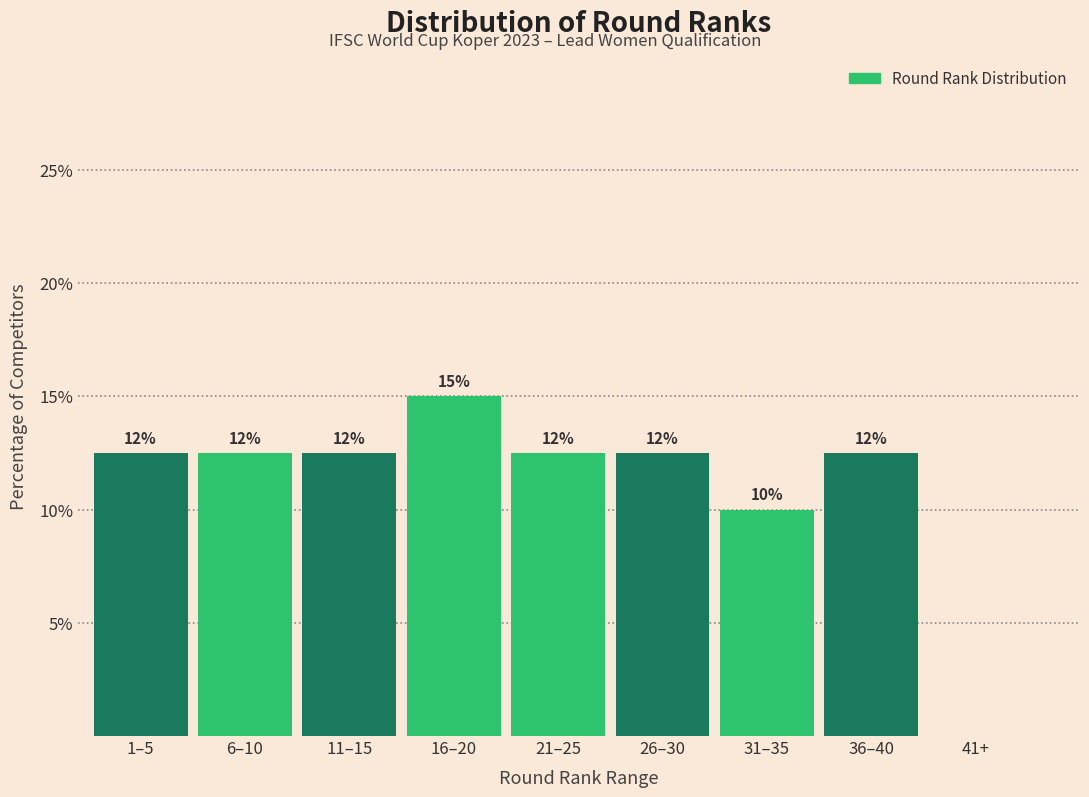

Are the bars horizontal?

No